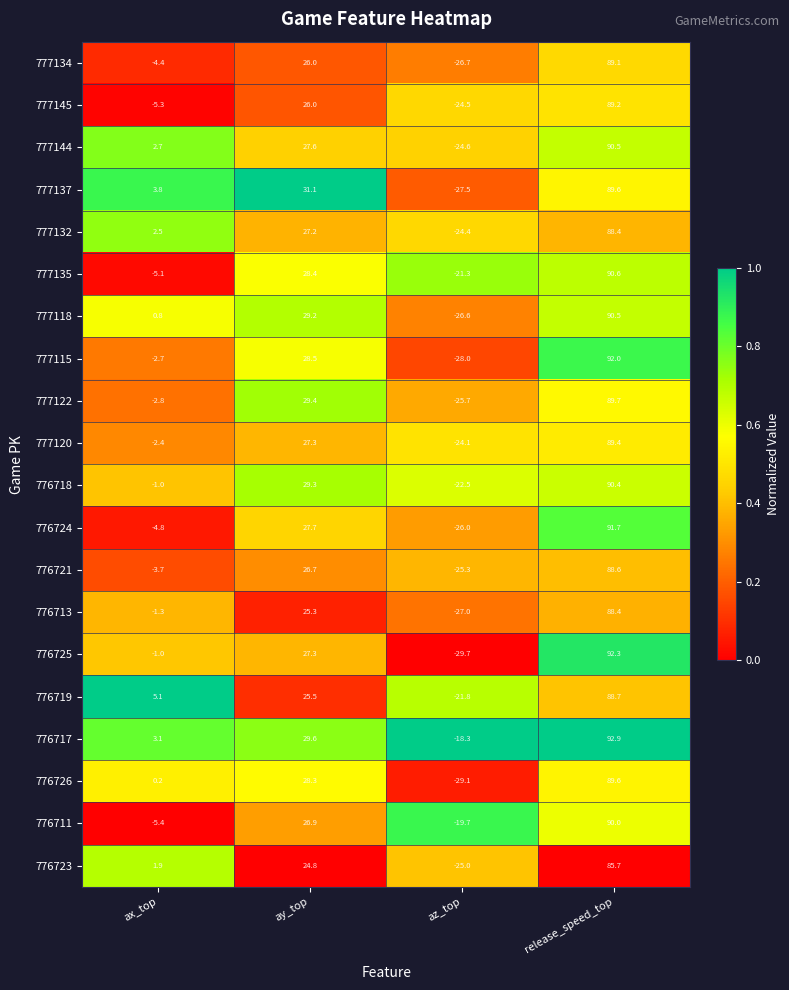

What is the difference between the maximum and second lowest values in the 776726 series?

89.4